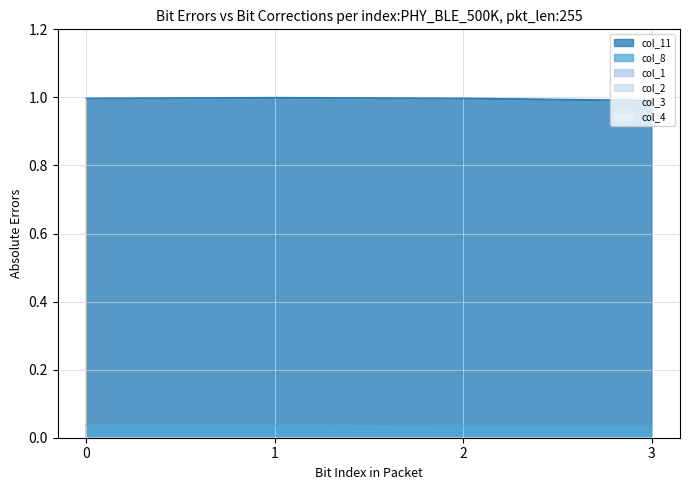

Which series has the largest total across all categories?

col_11